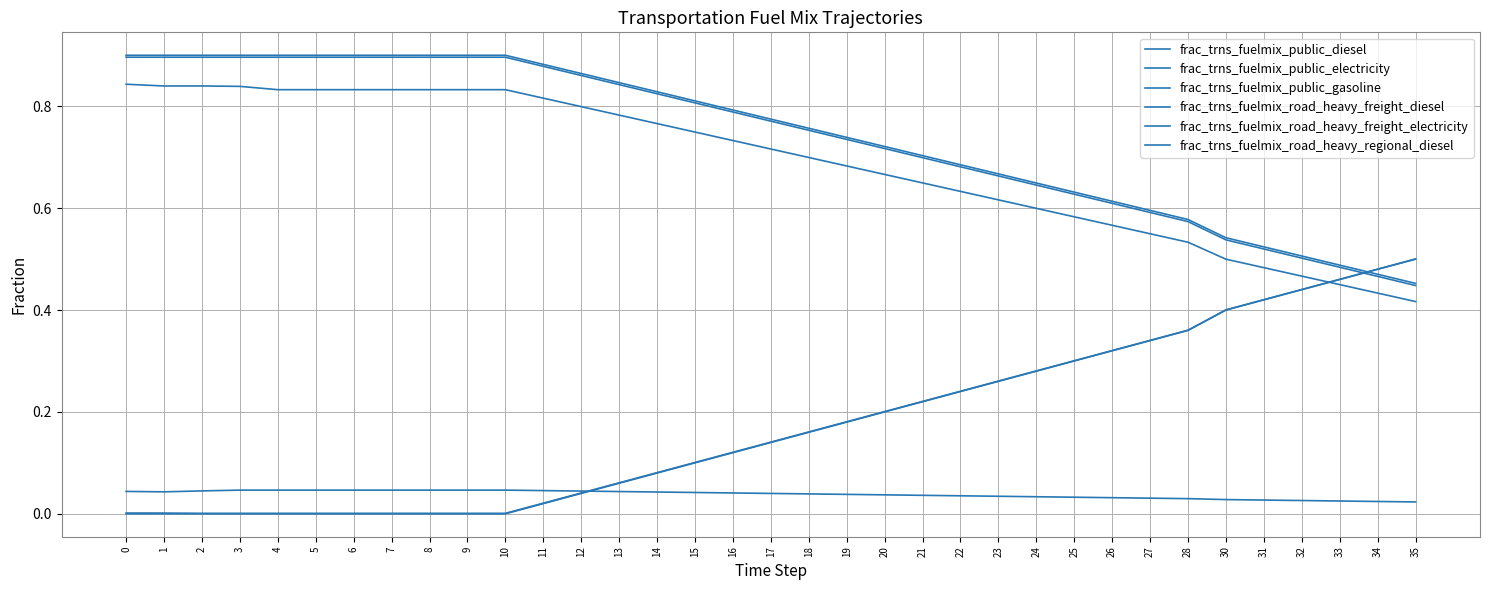

Reading right to left, what are all the values shown in this chart?

frac_trns_fuelmix_public_diesel: 0.4	0.4	0.4	0.5	0.5	0.5	0.5	0.5	0.6	0.6	0.6	0.6	0.6	0.6	0.7	0.7	0.7	0.7	0.7	0.7	0.8	0.8	0.8	0.8	0.8	0.8	0.8	0.8	0.8	0.8	0.8	0.8	0.8	0.8	0.8
frac_trns_fuelmix_public_electricity: 0.5	0.5	0.5	0.4	0.4	0.4	0.4	0.3	0.3	0.3	0.3	0.3	0.2	0.2	0.2	0.2	0.2	0.1	0.1	0.1	0.1	0.1	0.0	0.0	0.0	0.0	0.0	0.0	0.0	0.0	0.0	0.0	0.0	0.0	0.0
frac_trns_fuelmix_public_gasoline: 0.0	0.0	0.0	0.0	0.0	0.0	0.0	0.0	0.0	0.0	0.0	0.0	0.0	0.0	0.0	0.0	0.0	0.0	0.0	0.0	0.0	0.0	0.0	0.0	0.0	0.0	0.0	0.0	0.0	0.0	0.0	0.0	0.0	0.0	0.0
frac_trns_fuelmix_road_heavy_freight_diesel: 0.4	0.5	0.5	0.5	0.5	0.5	0.6	0.6	0.6	0.6	0.6	0.7	0.7	0.7	0.7	0.7	0.8	0.8	0.8	0.8	0.8	0.8	0.9	0.9	0.9	0.9	0.9	0.9	0.9	0.9	0.9	0.9	0.9	0.9	0.9
frac_trns_fuelmix_road_heavy_freight_electricity: 0.5	0.5	0.5	0.4	0.4	0.4	0.4	0.3	0.3	0.3	0.3	0.3	0.2	0.2	0.2	0.2	0.2	0.1	0.1	0.1	0.1	0.1	0.0	0.0	0.0	0.0	0.0	0.0	0.0	0.0	0.0	0.0	0.0	0.0	0.0
frac_trns_fuelmix_road_heavy_regional_diesel: 0.5	0.5	0.5	0.5	0.5	0.5	0.6	0.6	0.6	0.6	0.6	0.7	0.7	0.7	0.7	0.7	0.8	0.8	0.8	0.8	0.8	0.8	0.9	0.9	0.9	0.9	0.9	0.9	0.9	0.9	0.9	0.9	0.9	0.9	0.9